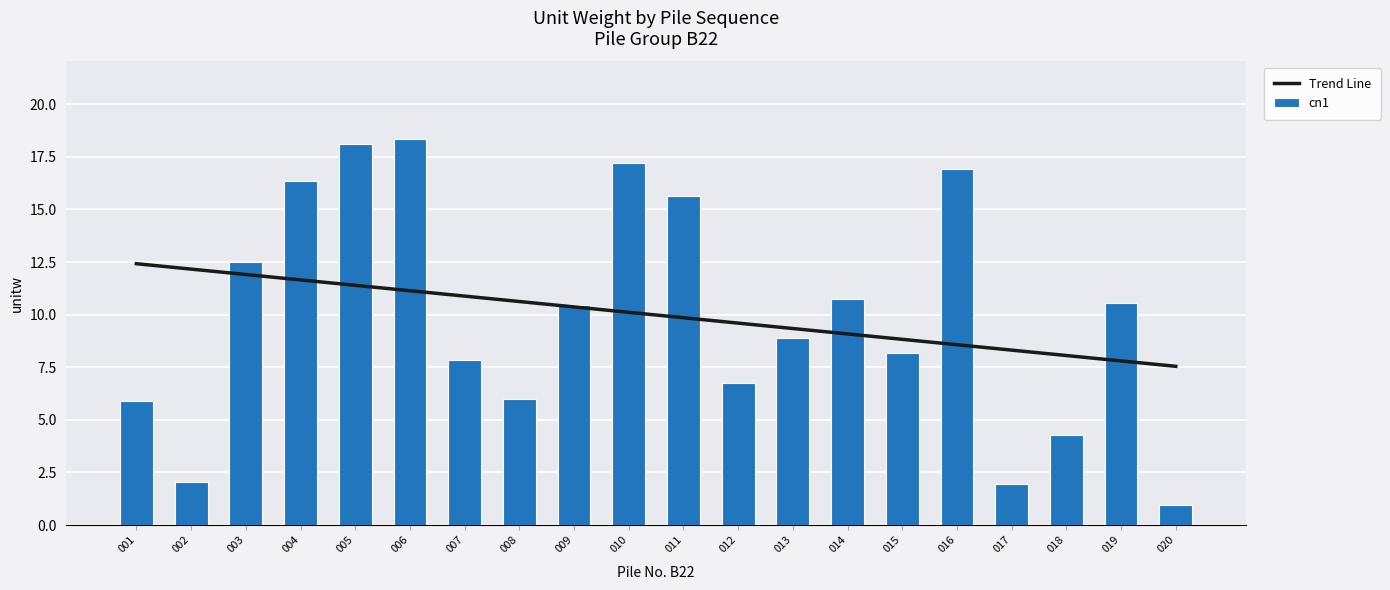

List the series in order of their peak value, highest first.

cn1, Trend Line